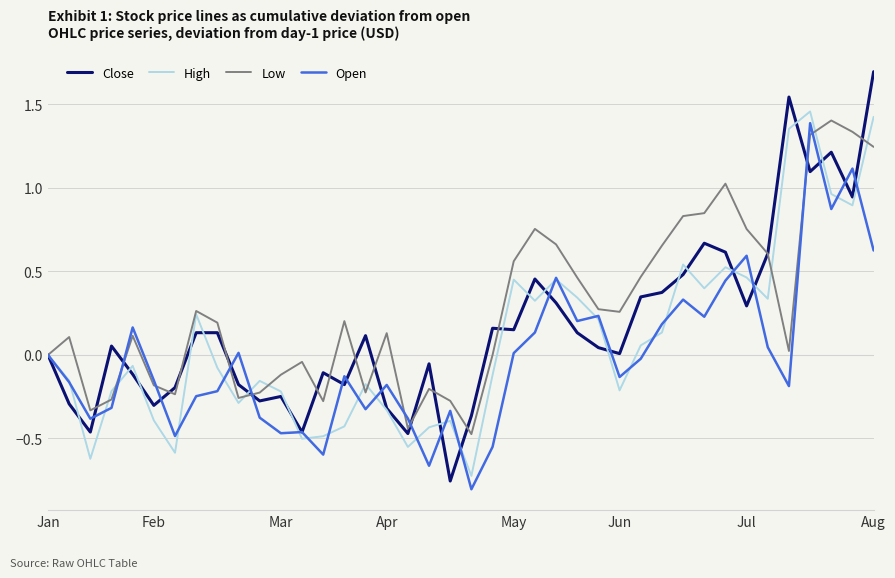

Which series has the largest range (max minus min)?

Close